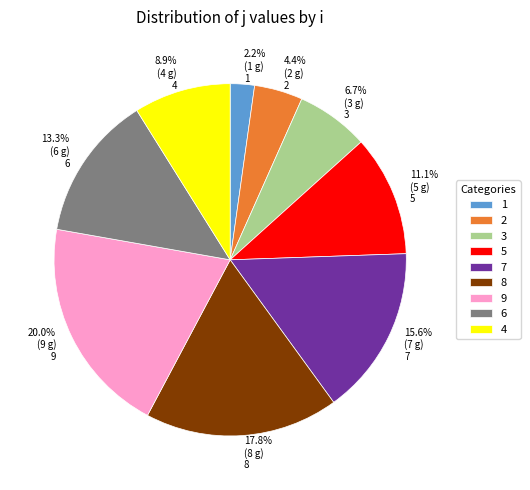

What percentage is the 9 slice, to the nearest percent?

20%